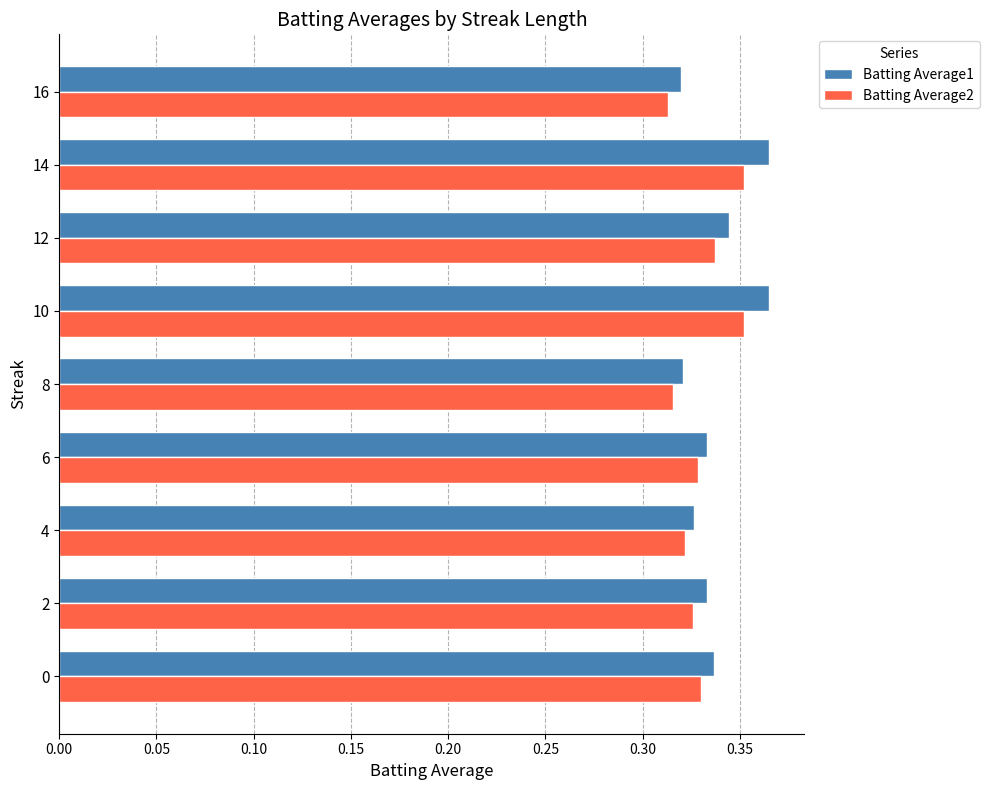

Count the number of data series in this chart.

2